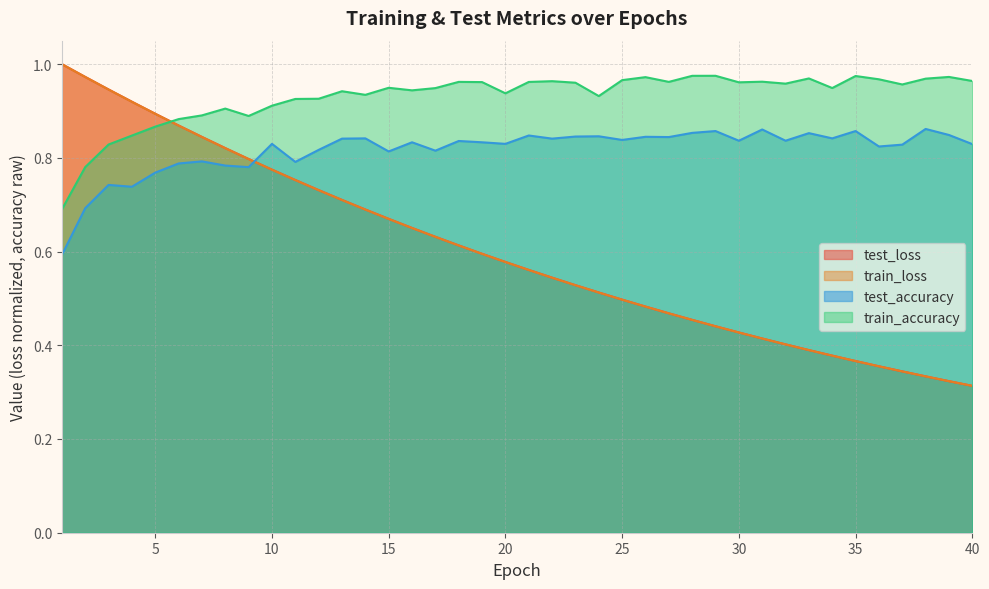

What is the total value across all series at 7?

3.4